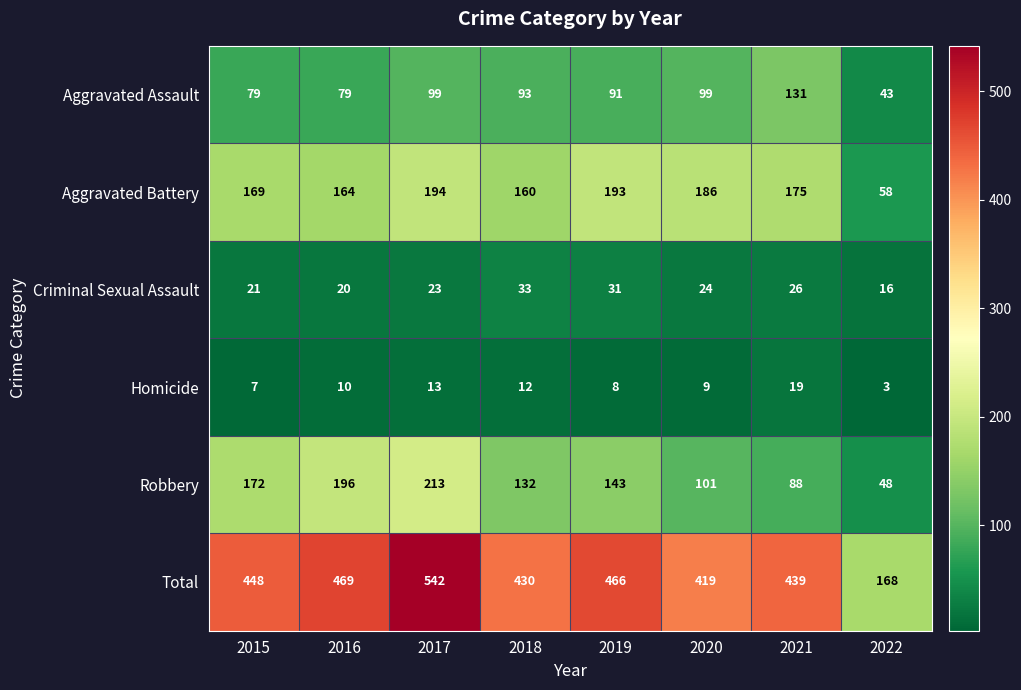

What is the sum of the Aggravated Battery values at 2018 and 2021?

335